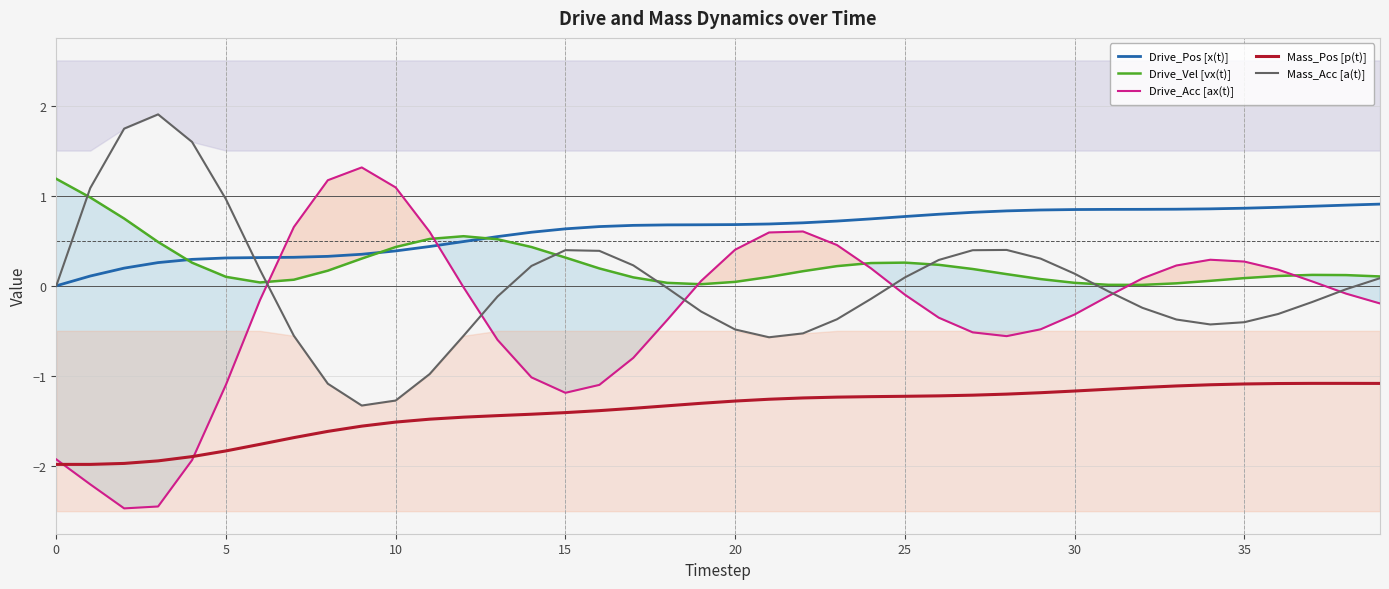

True or false: Drive_Vel [vx(t)] has a value of 0.1 at 5.

True